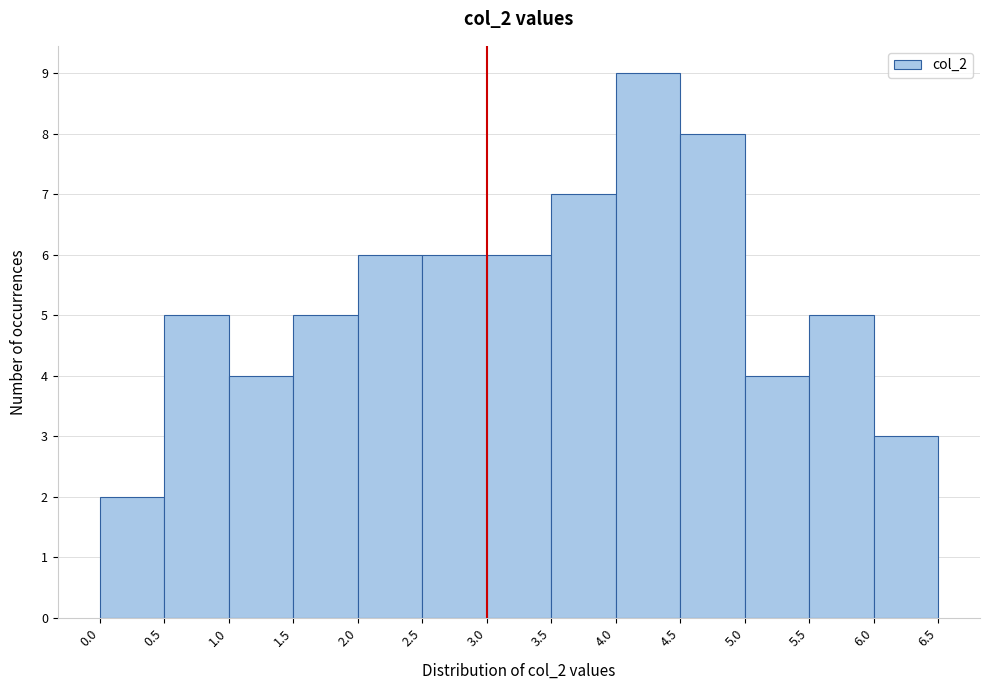

Which range on the x-axis has the tallest bar?

4.0 to 4.5